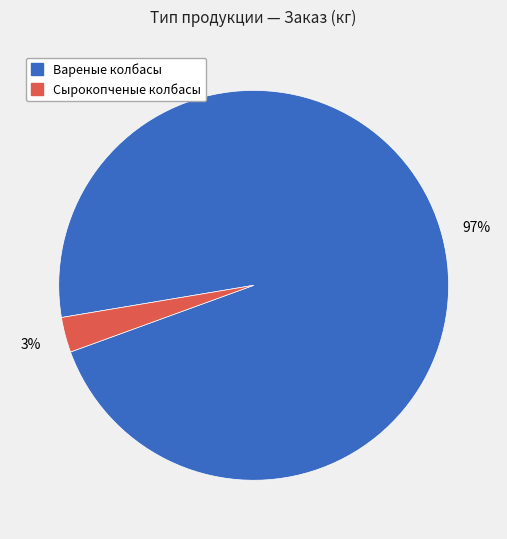

To the nearest percent, what is the difference between the largest and smallest slice percentages?

94%